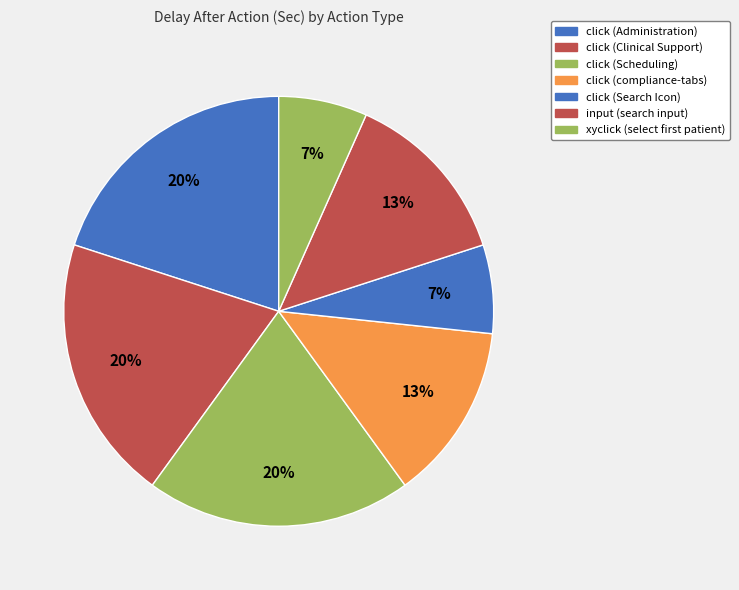

How many slices are in this pie chart?

7